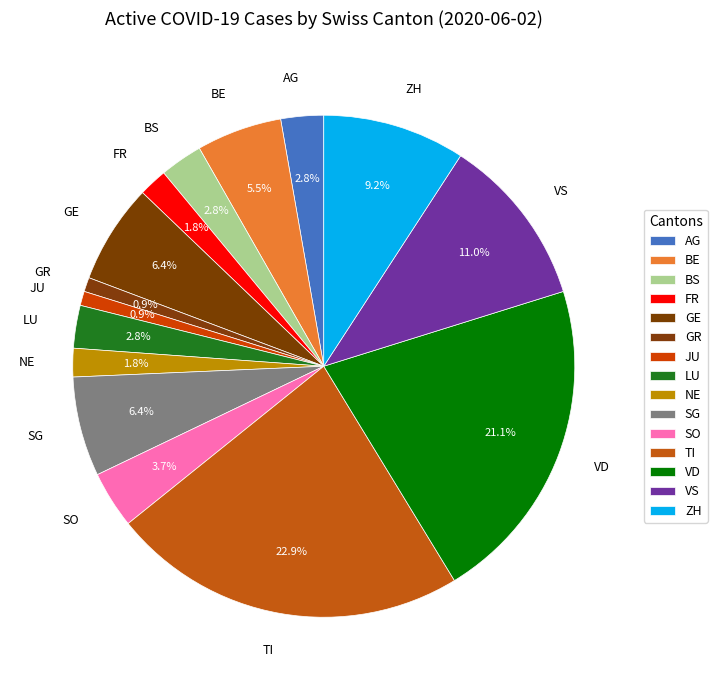

What is the largest slice in the pie chart?

TI